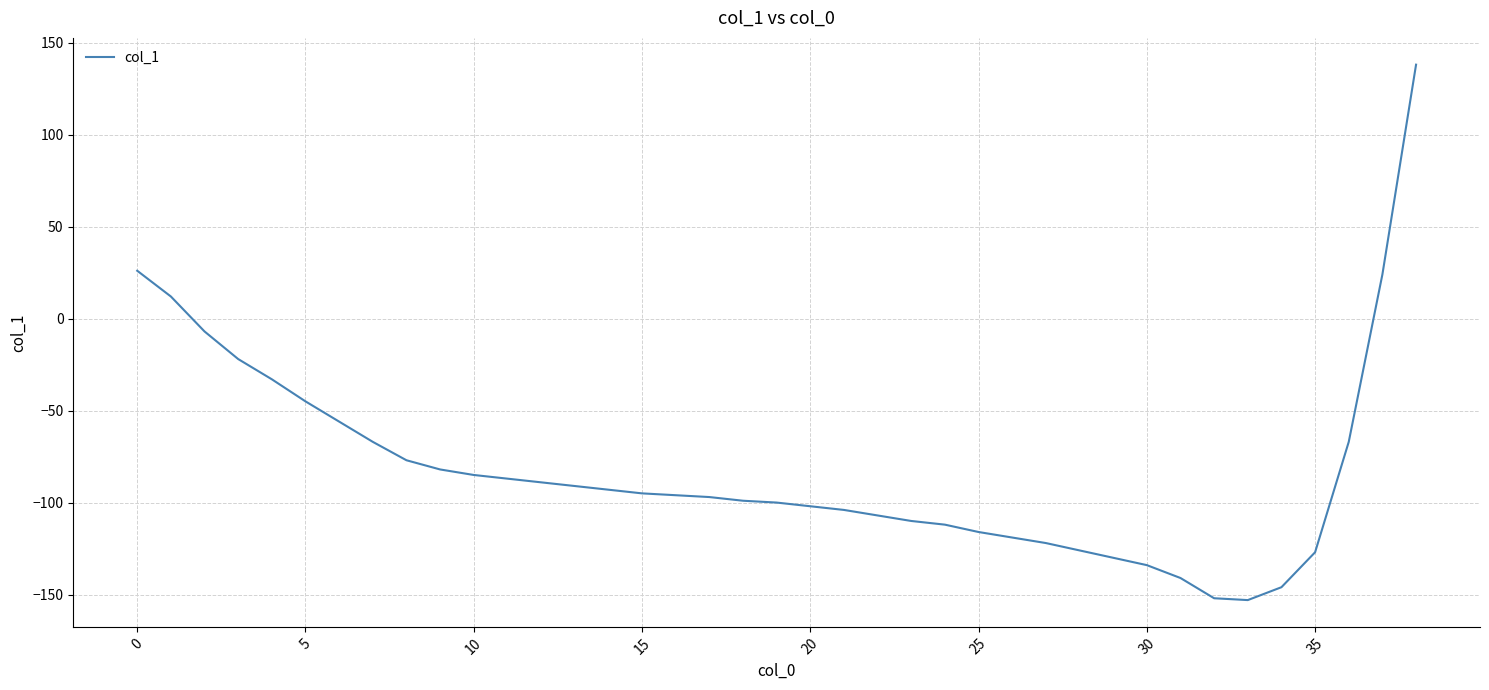

What is the difference between the maximum and second lowest values?

290